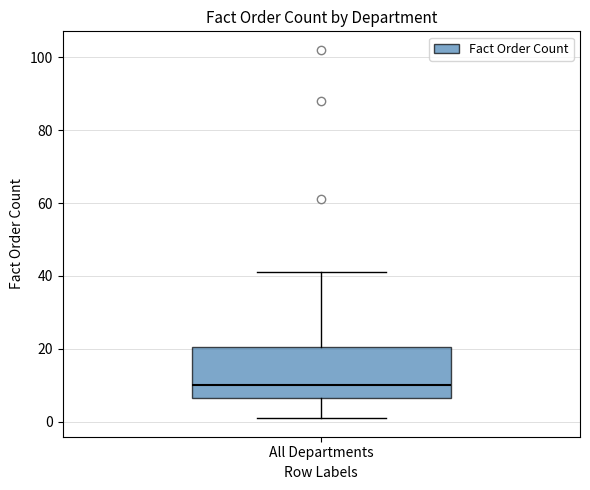

Transcribe this box plot: give where the median line is, the range the box spans, and where the two whiskers end, as read against the y-axis. The values are not printed on the chart, so give them approximately, as read against the axis.

median 10, box 6 to 20, whiskers 2 to 42